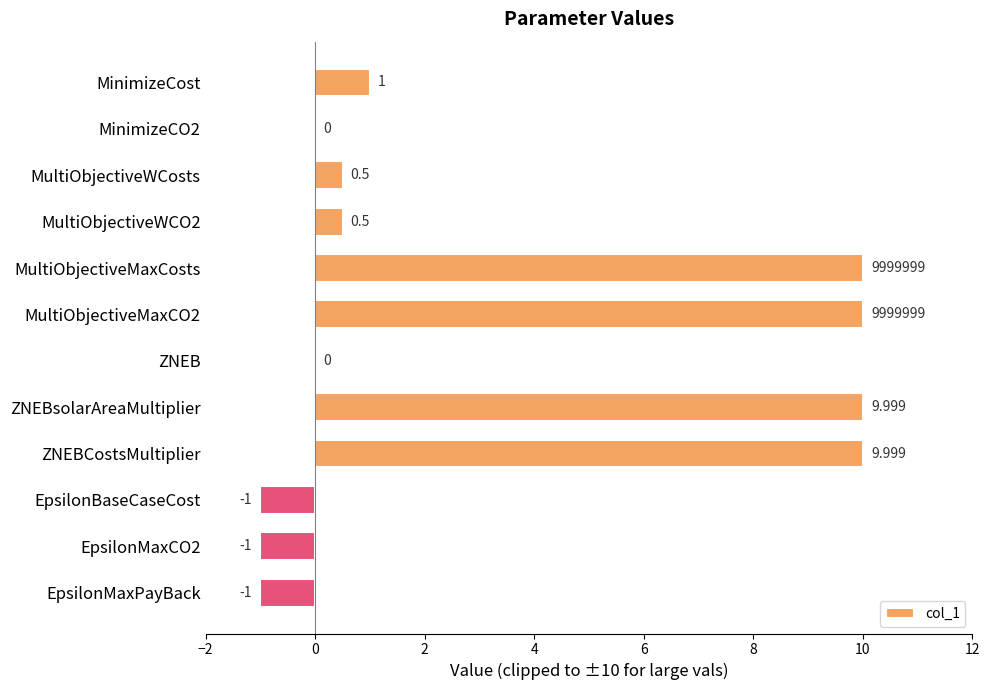

Which has a higher value, MinimizeCost or ZNEBsolarAreaMultiplier?

ZNEBsolarAreaMultiplier